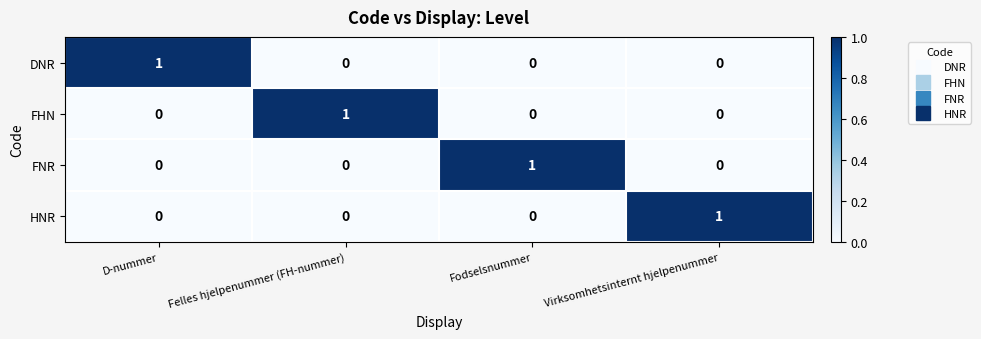

Reading left to right, extract all data points from this chart.

DNR: D-nummer=1	Felles hjelpenummer (FH-nummer)=0	Fodselsnummer=0	Virksomhetsinternt hjelpenummer=0
FHN: D-nummer=0	Felles hjelpenummer (FH-nummer)=1	Fodselsnummer=0	Virksomhetsinternt hjelpenummer=0
FNR: D-nummer=0	Felles hjelpenummer (FH-nummer)=0	Fodselsnummer=1	Virksomhetsinternt hjelpenummer=0
HNR: D-nummer=0	Felles hjelpenummer (FH-nummer)=0	Fodselsnummer=0	Virksomhetsinternt hjelpenummer=1